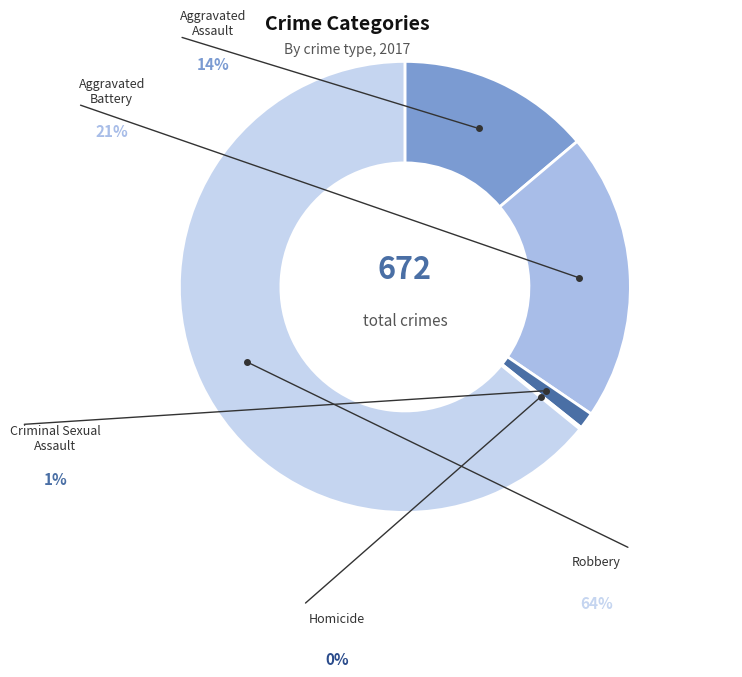

Count the number of slices in the pie.

5